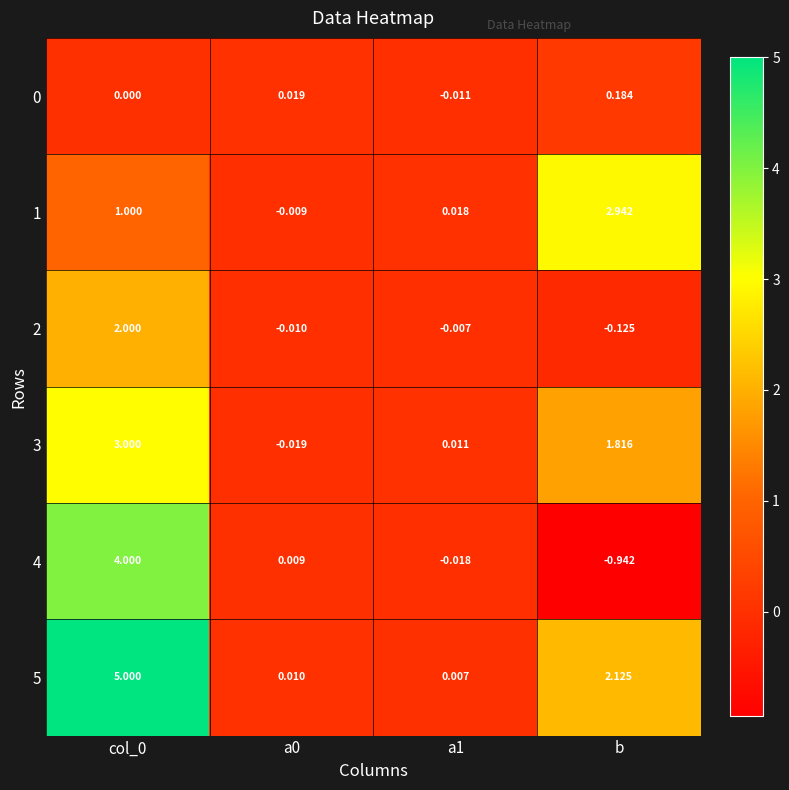

Which label corresponds to the smallest value in the chart?

b